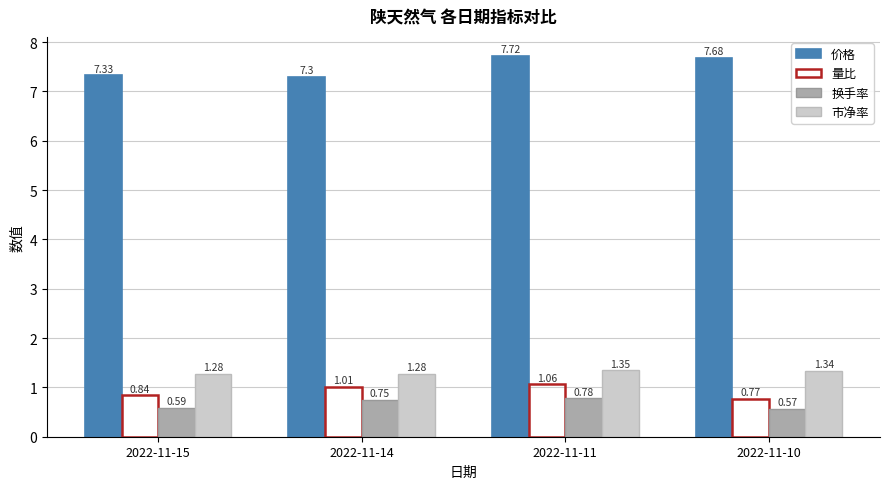

Is the value of 市净率 at 2022-11-14 greater than the value of 价格 at 2022-11-15?

No